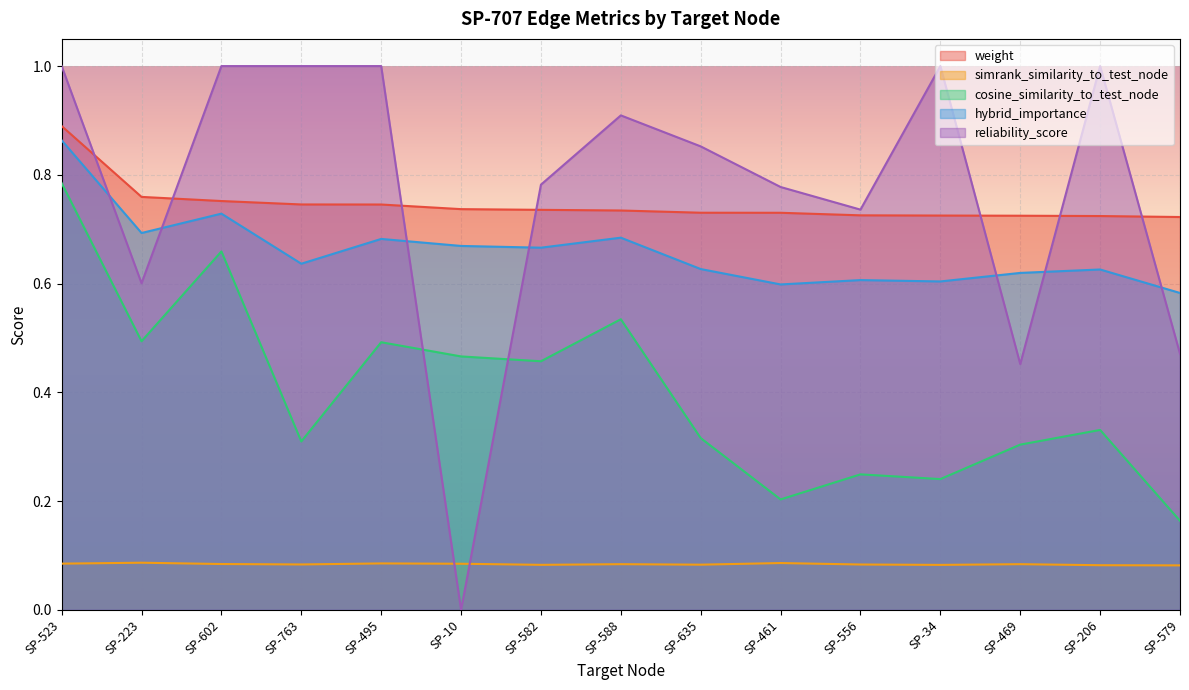

Which series has the widest spread of values?

reliability_score